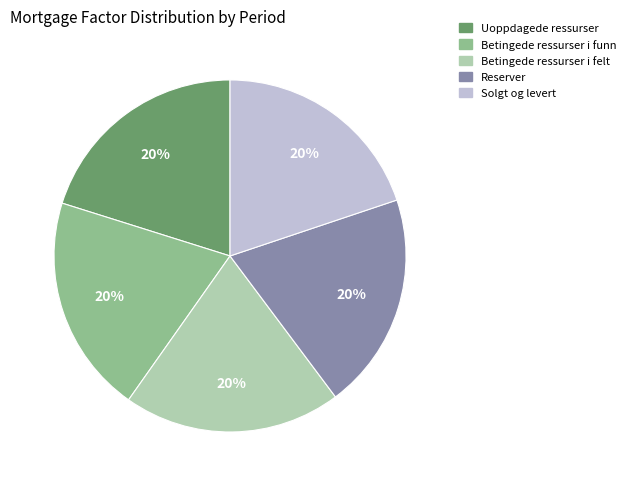

Is the sum of Betingede ressurser i felt and Uoppdagede ressurser greater than half?

No